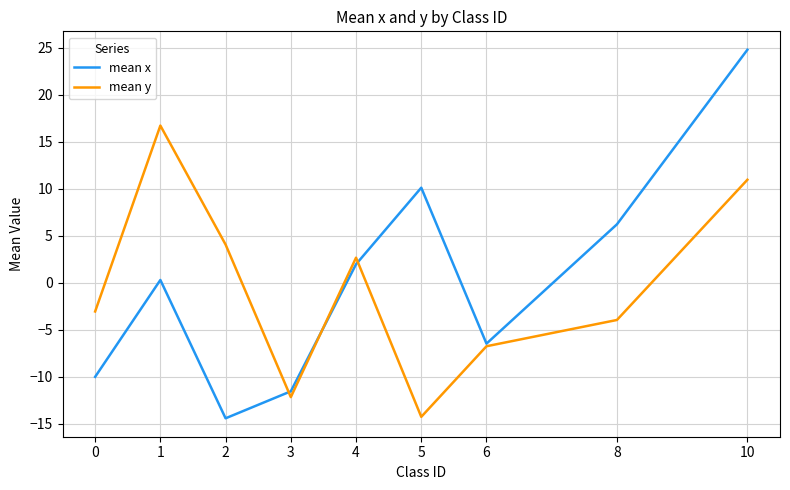

Where is the first local maximum for mean y?

1